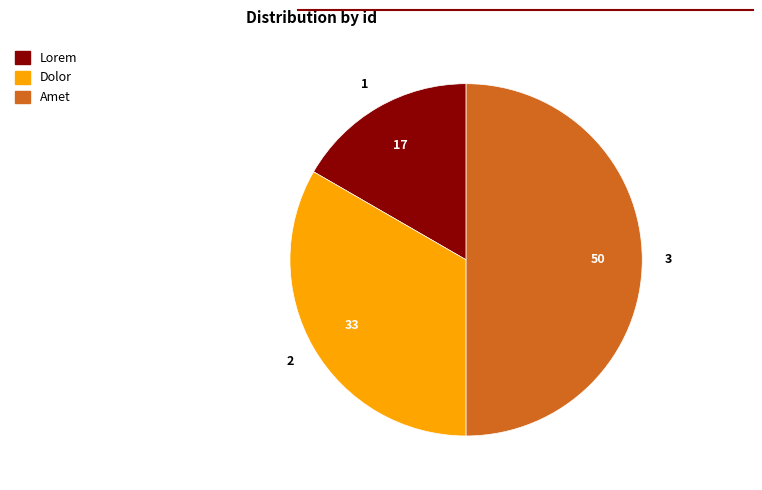

True or false: Lorem accounts for 17% of the total.

True